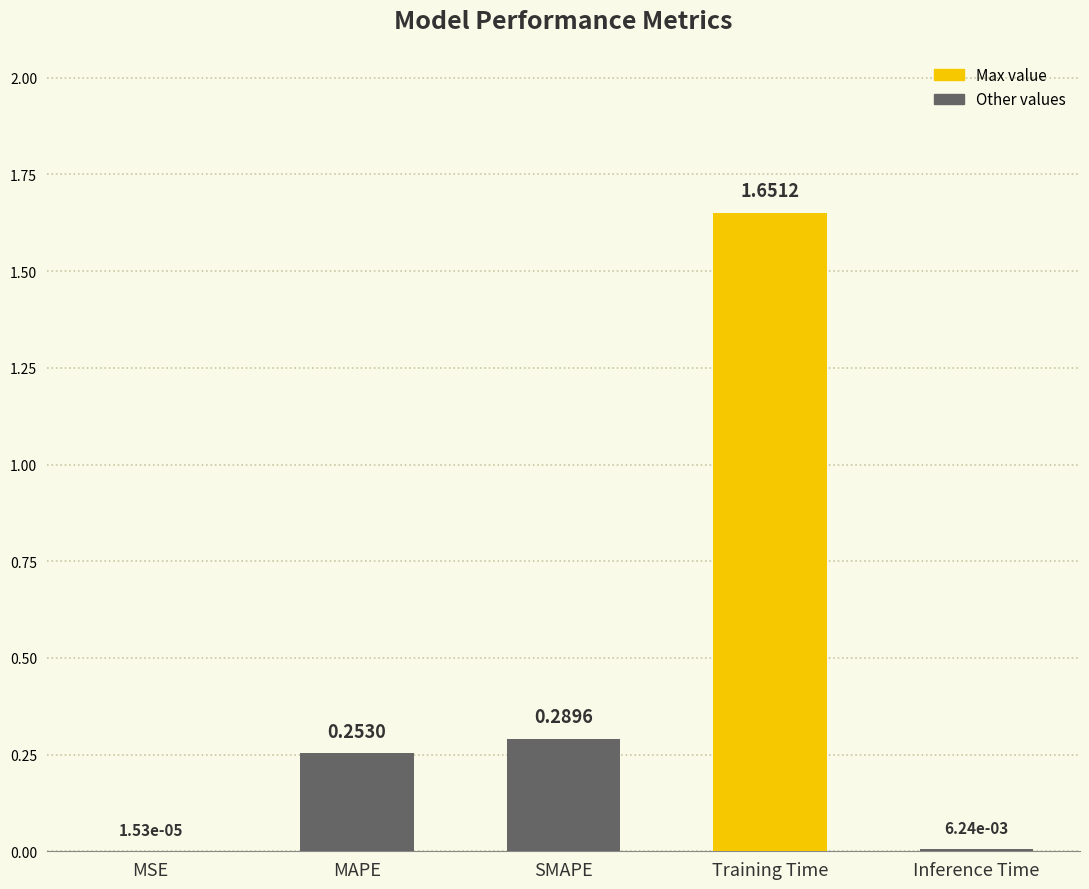

What is the sum of the values at SMAPE and Training Time?

1.9